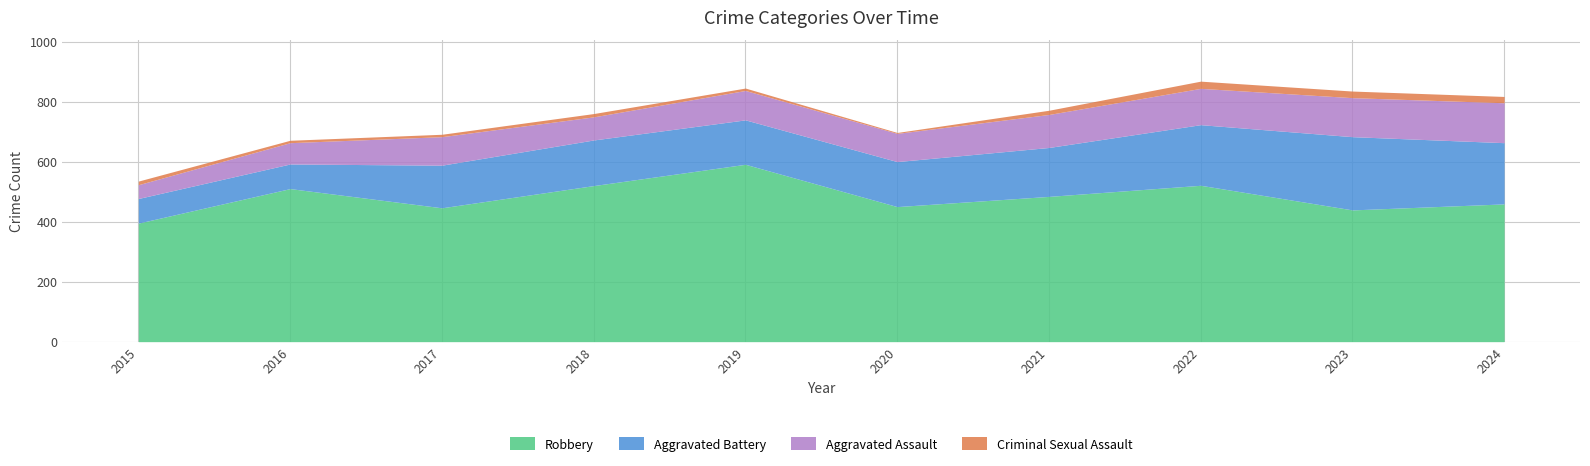

Reading right to left, what are all the values shown in this chart?

Aggravated Assault: 133	130	121	110	94	98	77	95	71	46
Aggravated Battery: 204	244	202	163	150	148	152	142	82	82
Criminal Sexual Assault: 21	22	24	14	3	8	11	8	8	12
Robbery: 459	439	521	484	450	591	520	446	510	395
Total: 821	837	874	775	700	847	761	692	672	535